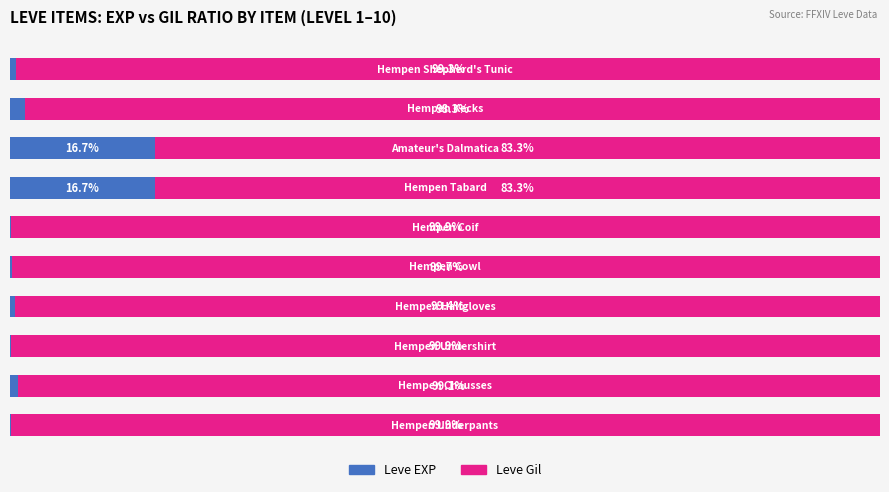

List the series in order of their peak value, lowest first.

Leve EXP, Leve Gil